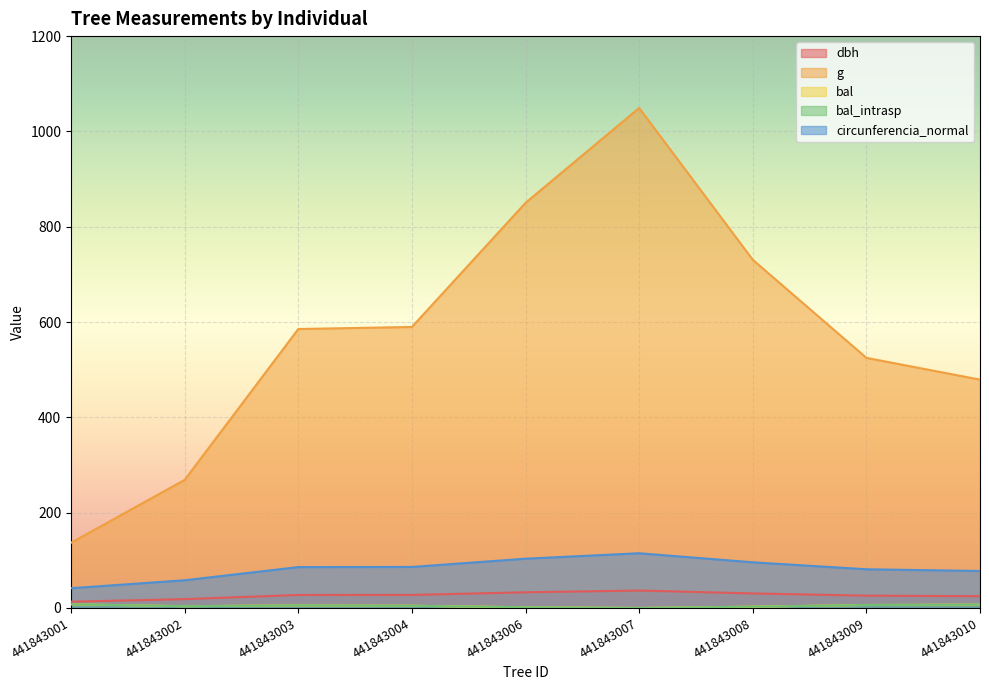

List the series in order of their peak value, lowest first.

bal, bal_intrasp, dbh, circunferencia_normal, g